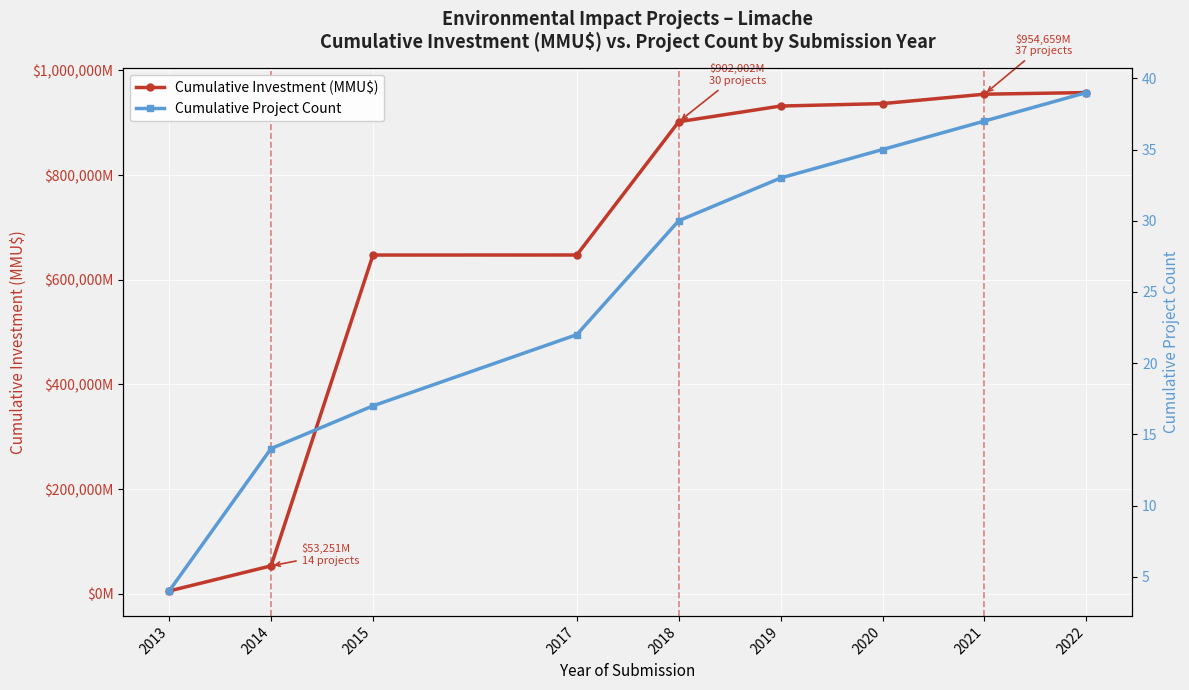

What are all the series names shown in the legend?

Cumulative Investment (MMU$), Cumulative Project Count